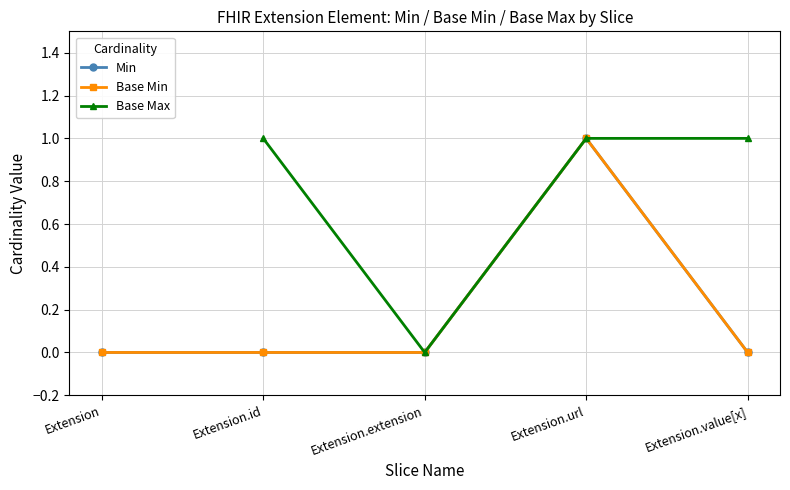

At which label does Base Min reach its minimum?

Extension